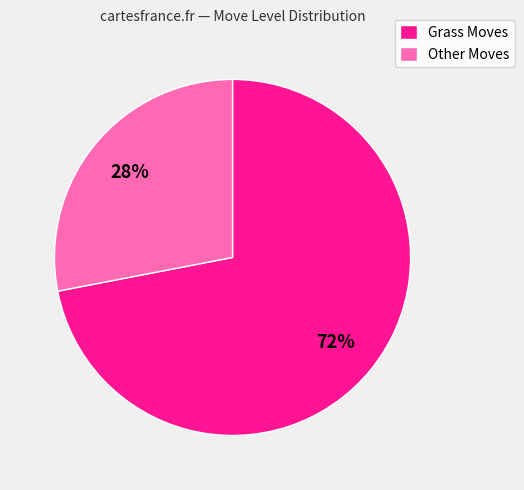

Combined, do Other Moves and Grass Moves account for over 50%?

Yes